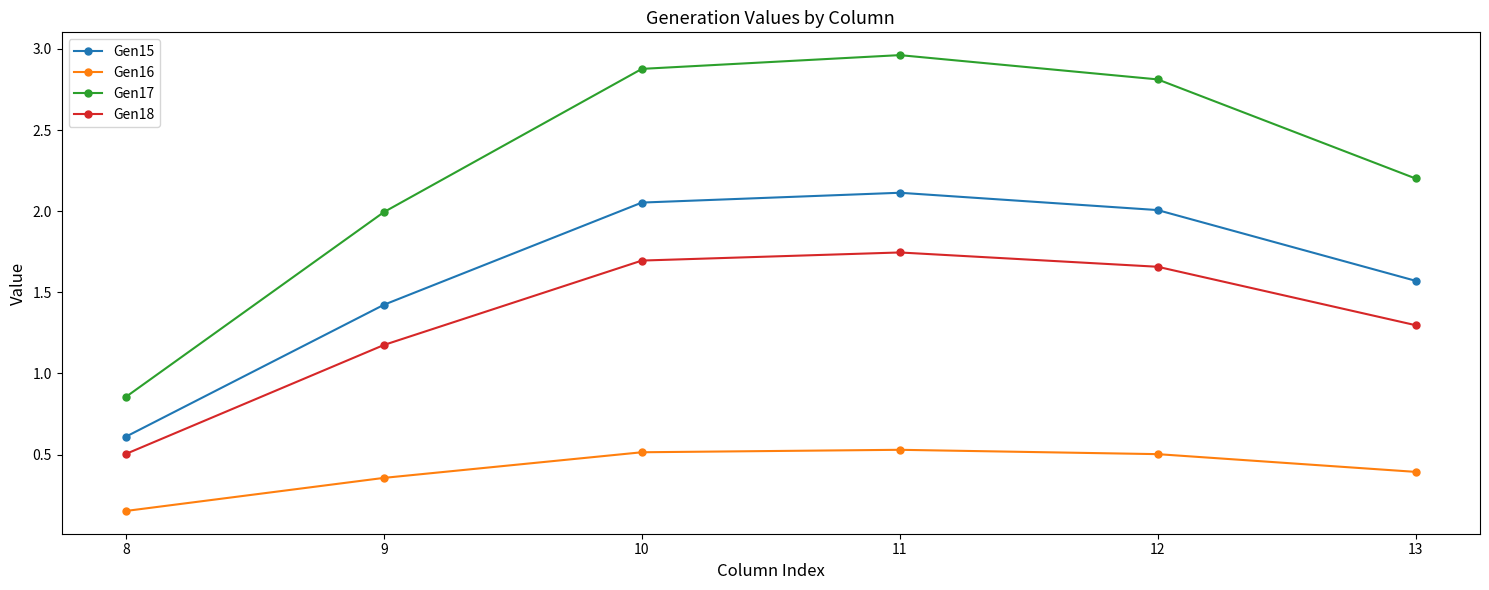

Is it true that Gen18 equals 0.9 at 10?

False